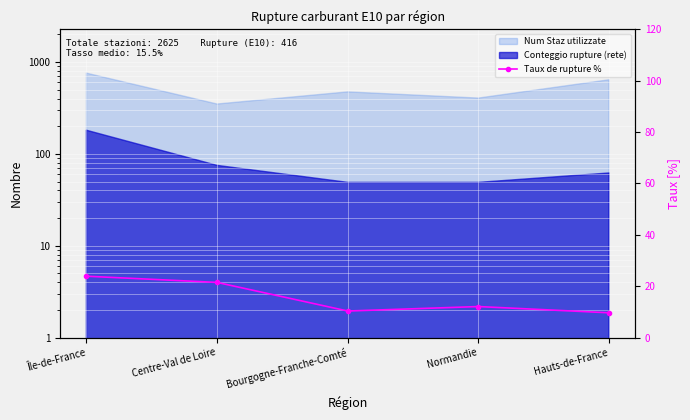

Rank the categories by value from lowest to highest.

Hauts-de-France, Bourgogne-Franche-Comté, Normandie, Centre-Val de Loire, Île-de-France